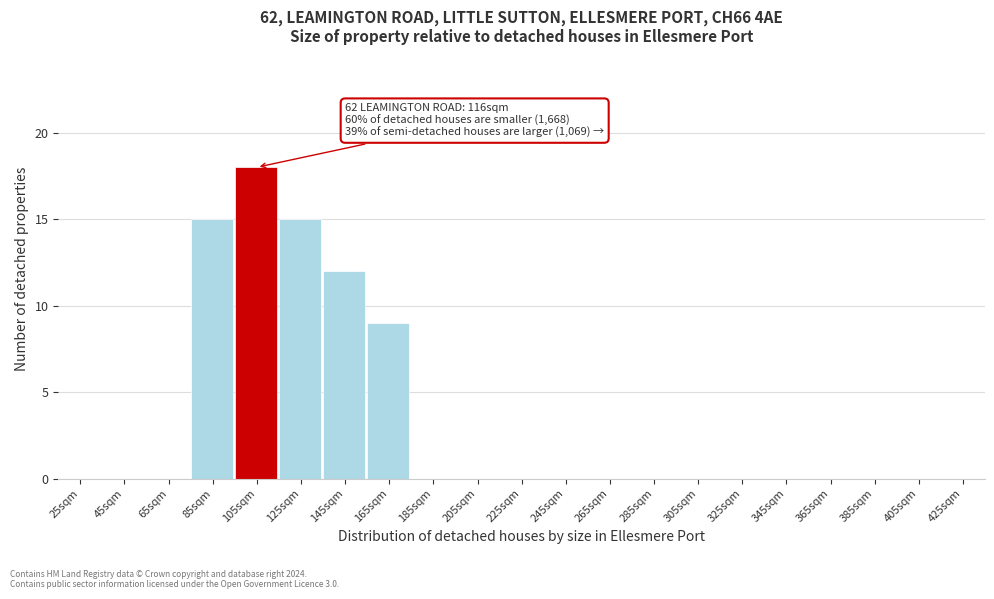

Reading right to left, list all the values displayed in this chart.

425sqm=0	405sqm=0	385sqm=0	365sqm=0	345sqm=0	325sqm=0	305sqm=0	285sqm=0	265sqm=0	245sqm=0	225sqm=0	205sqm=0	185sqm=0	165sqm=9	145sqm=12	125sqm=15	105sqm=18	85sqm=15	65sqm=0	45sqm=0	25sqm=0